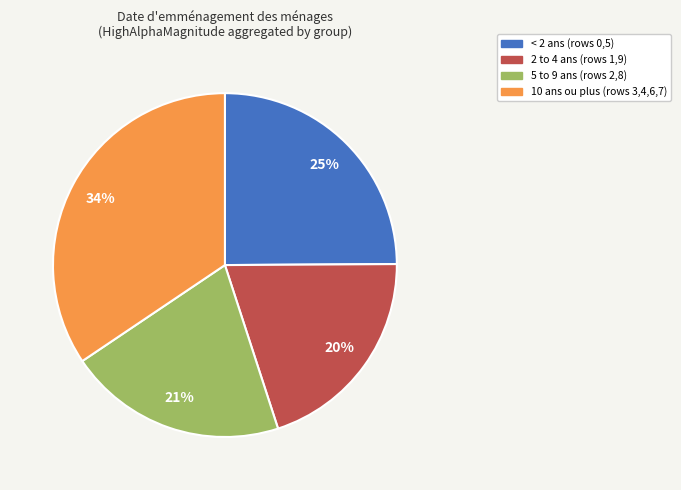

How many segments does this pie chart have?

4